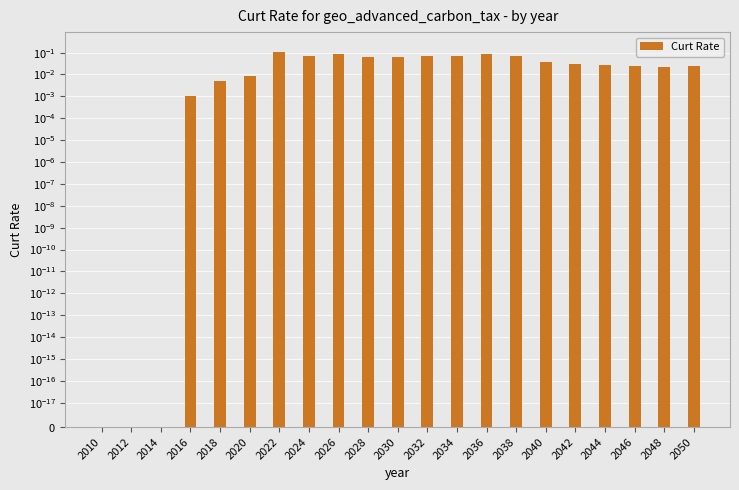

The value at 2012 is -0.0. True or false?

False